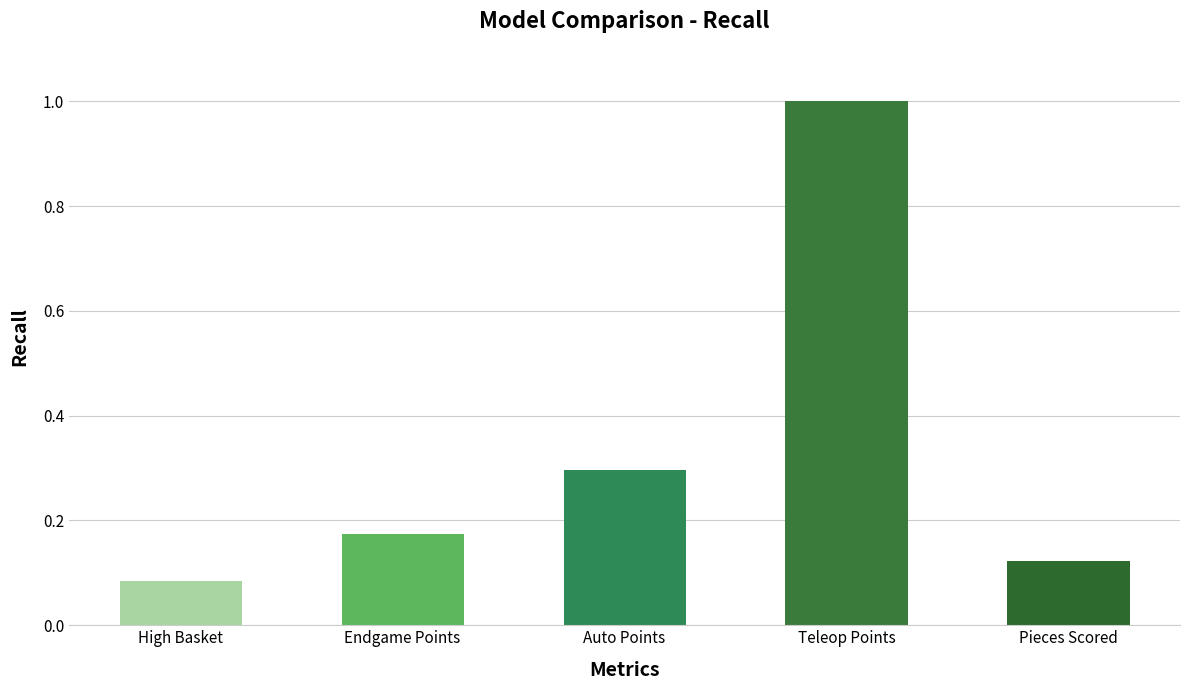

Rank the categories by value from highest to lowest.

Teleop Points, Auto Points, Endgame Points, Pieces Scored, High Basket